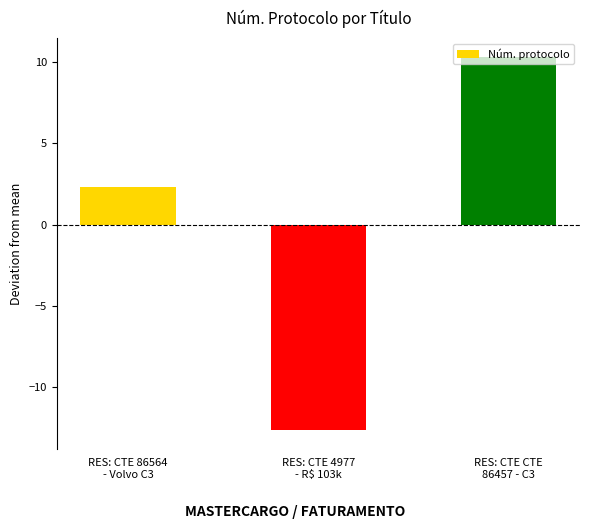

What is the minimum value shown in the chart?

-12.7